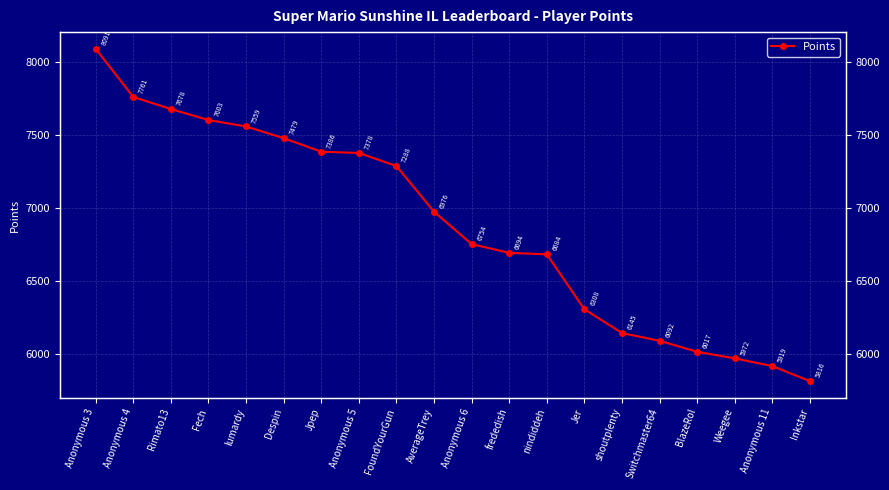

How many lines are shown in the chart?

1